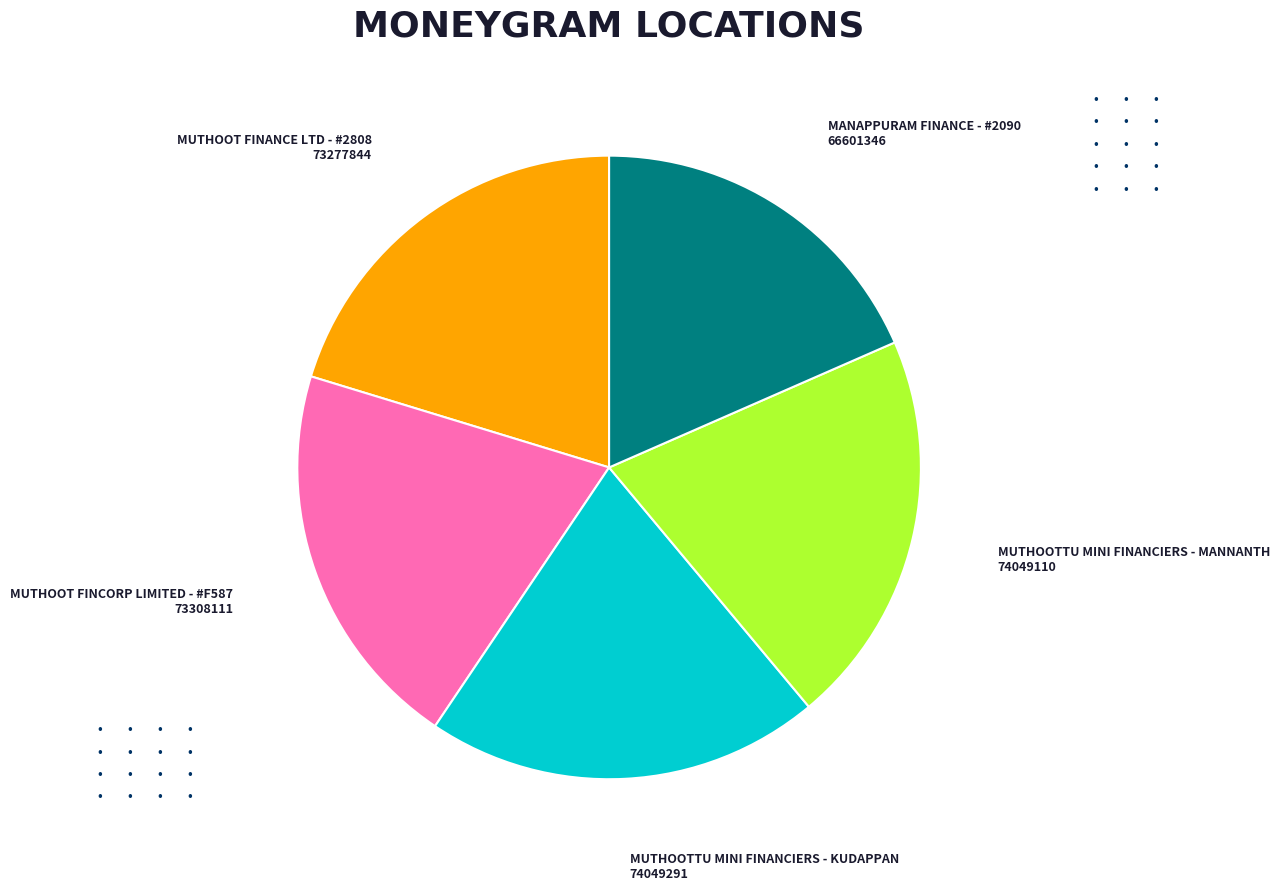

What is the ratio of the value at MUTHOOT FINANCE LTD - #2808 to the value at MANAPPURAM FINANCE - #2090?

1.1